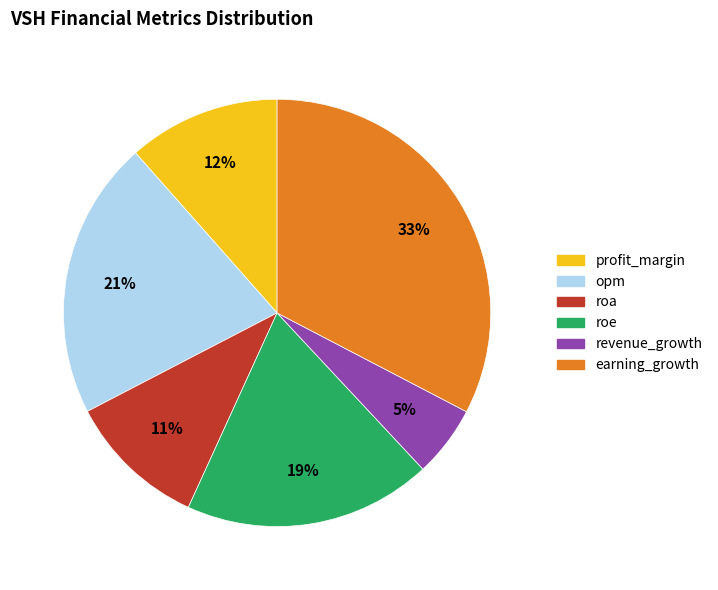

Count the number of slices in the pie.

6